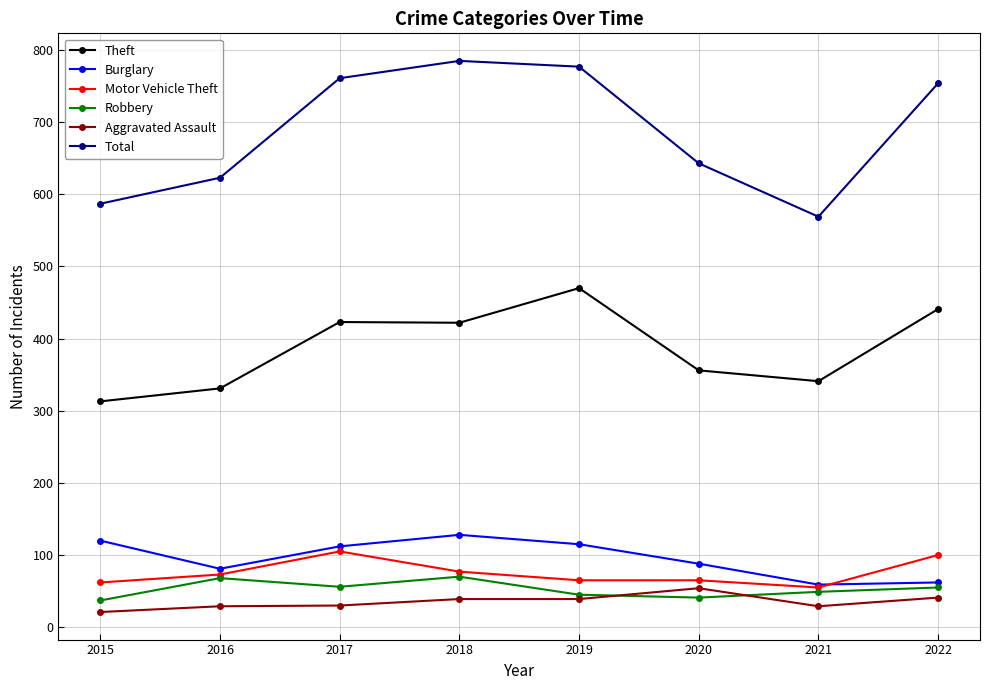

Count the number of categories in the chart.

8